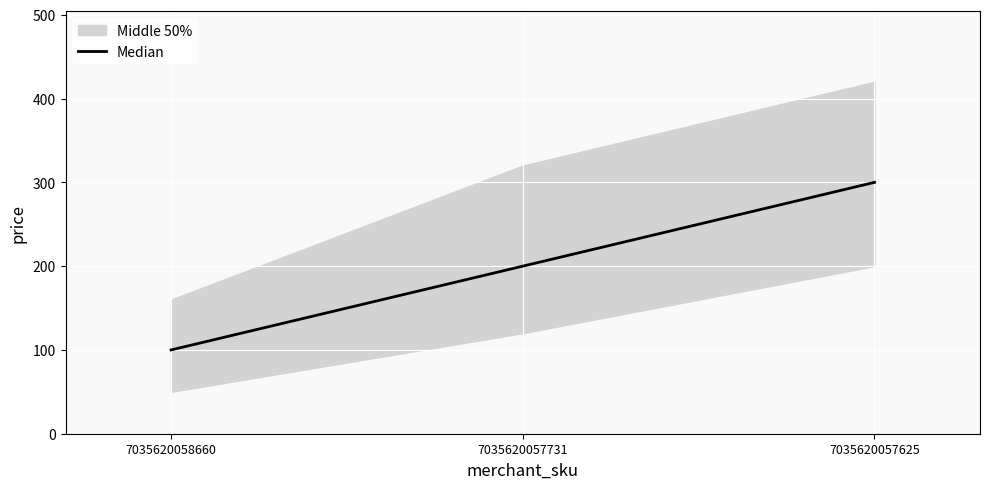

Rank the categories by value from highest to lowest.

7035620057625, 7035620057731, 7035620058660